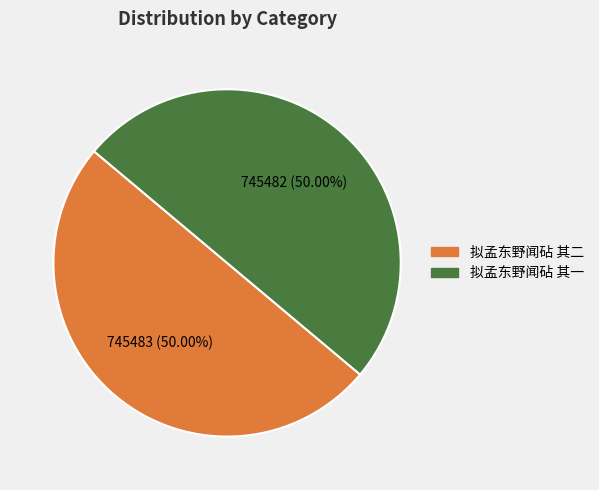

The 拟孟东野闻砧 其二 slice represents 42% of the pie. True or false?

False